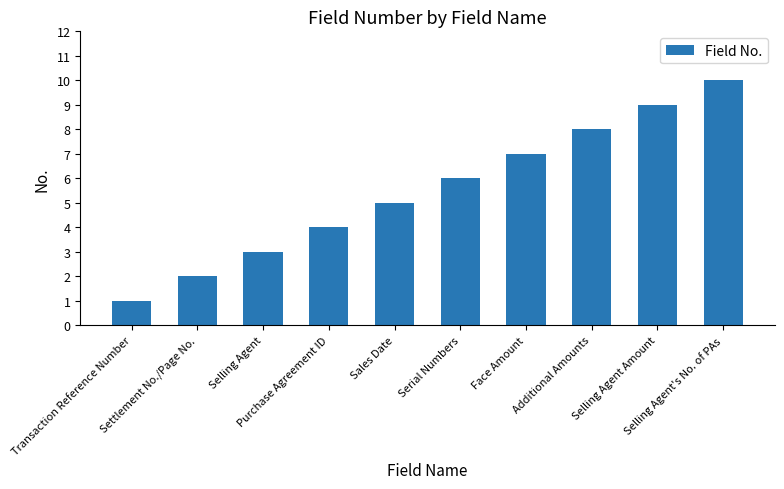

Is it true that the value at Purchase Agreement ID is 2?

False